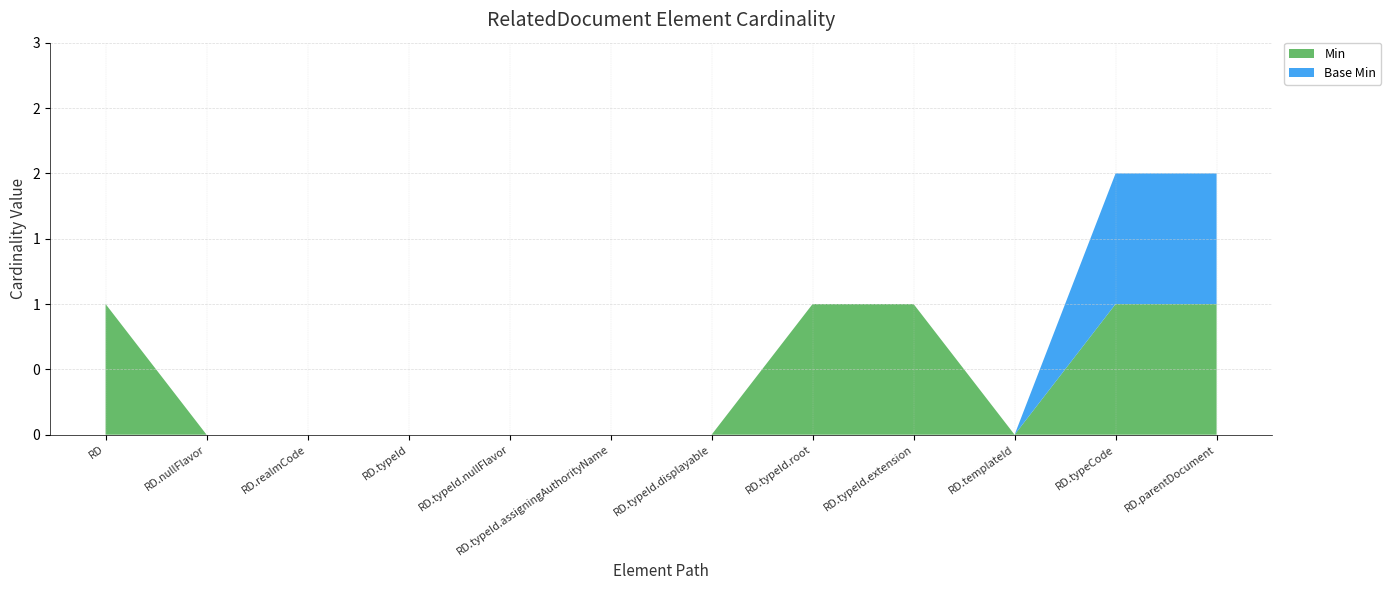

Reading right to left, extract all data points from this chart.

Min: RelatedDocument.parentDocument=1	RelatedDocument.typeCode=1	RelatedDocument.templateId=0	RelatedDocument.typeId.extension=1	RelatedDocument.typeId.root=1	RelatedDocument.typeId.displayable=0	RelatedDocument.typeId.assigningAuthorityName=0	RelatedDocument.typeId.nullFlavor=0	RelatedDocument.typeId=0	RelatedDocument.realmCode=0	RelatedDocument.nullFlavor=0	RelatedDocument=1
Base Min: RelatedDocument.parentDocument=1	RelatedDocument.typeCode=1	RelatedDocument.templateId=0	RelatedDocument.typeId.extension=0	RelatedDocument.typeId.root=0	RelatedDocument.typeId.displayable=0	RelatedDocument.typeId.assigningAuthorityName=0	RelatedDocument.typeId.nullFlavor=0	RelatedDocument.typeId=0	RelatedDocument.realmCode=0	RelatedDocument.nullFlavor=0	RelatedDocument=0